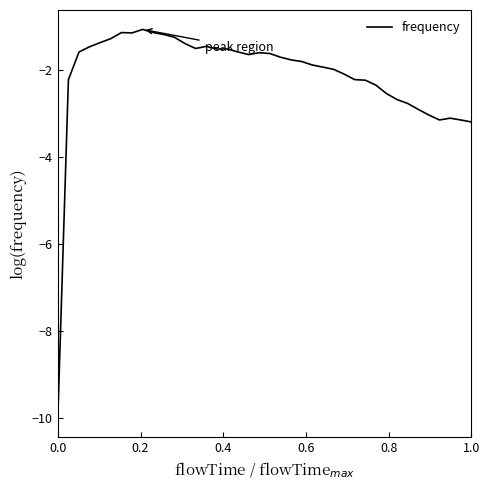

What is the greatest value displayed?

-1.1